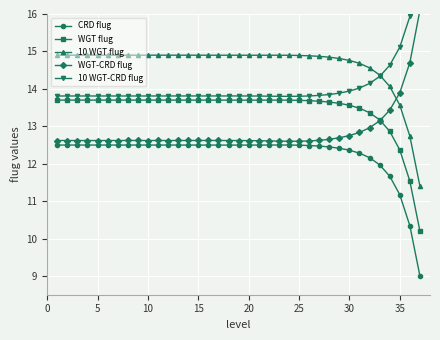

What is the lowest value of the WGT flug series?

10.2